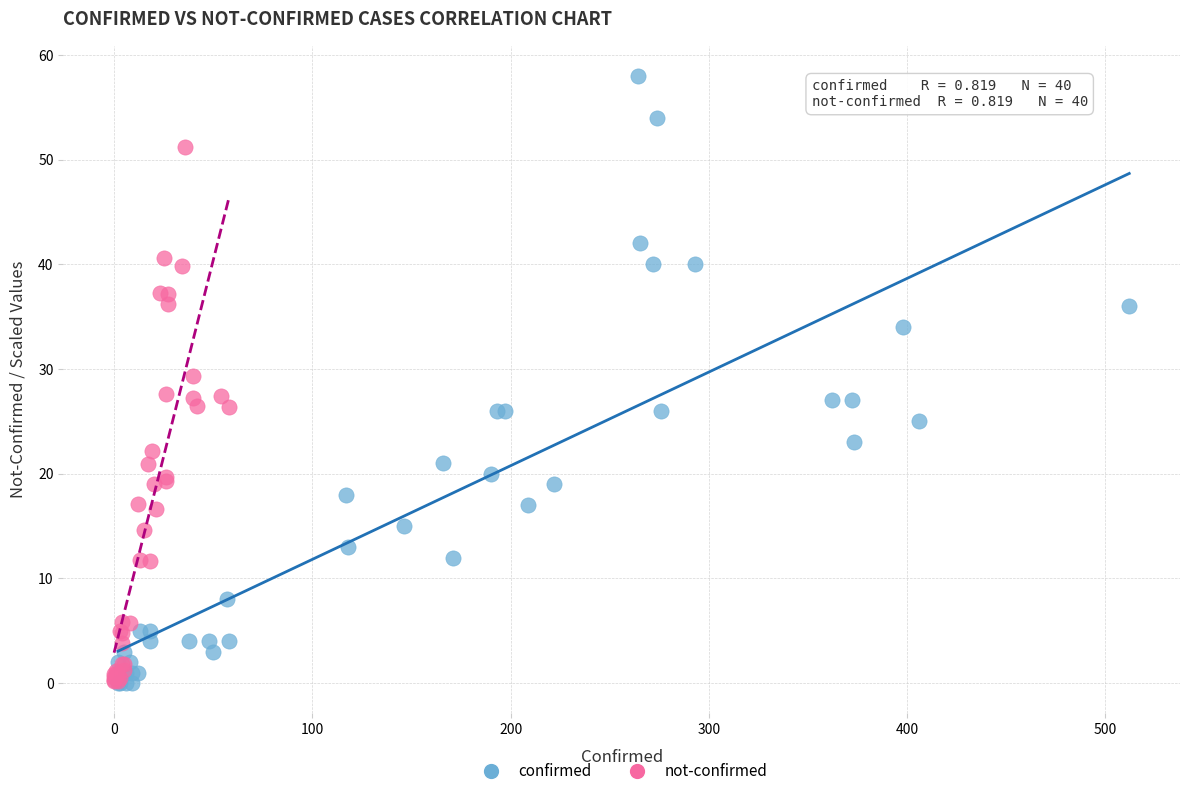

What are all the series names shown in the legend?

confirmed, not-confirmed